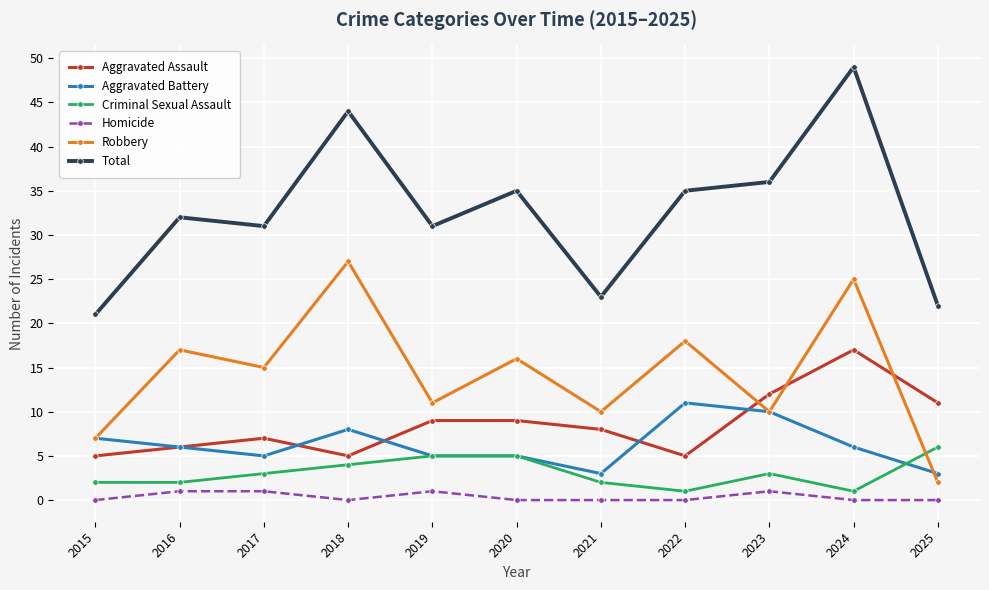

True or false: Criminal Sexual Assault and Robbery cross at least once.

True